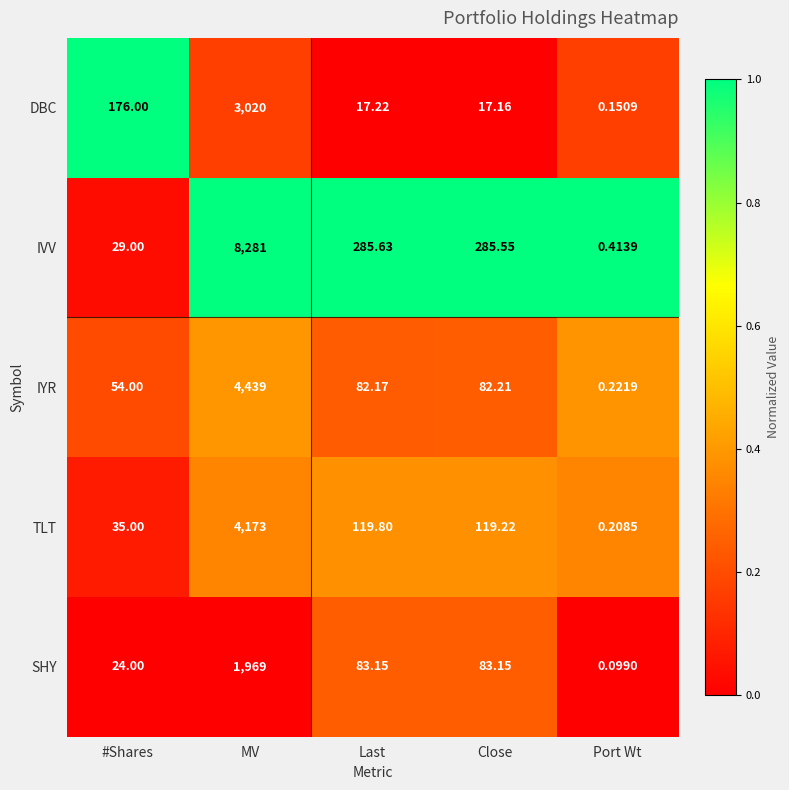

At MV, list the series in order from smallest to largest.

SHY, DBC, TLT, IYR, IVV